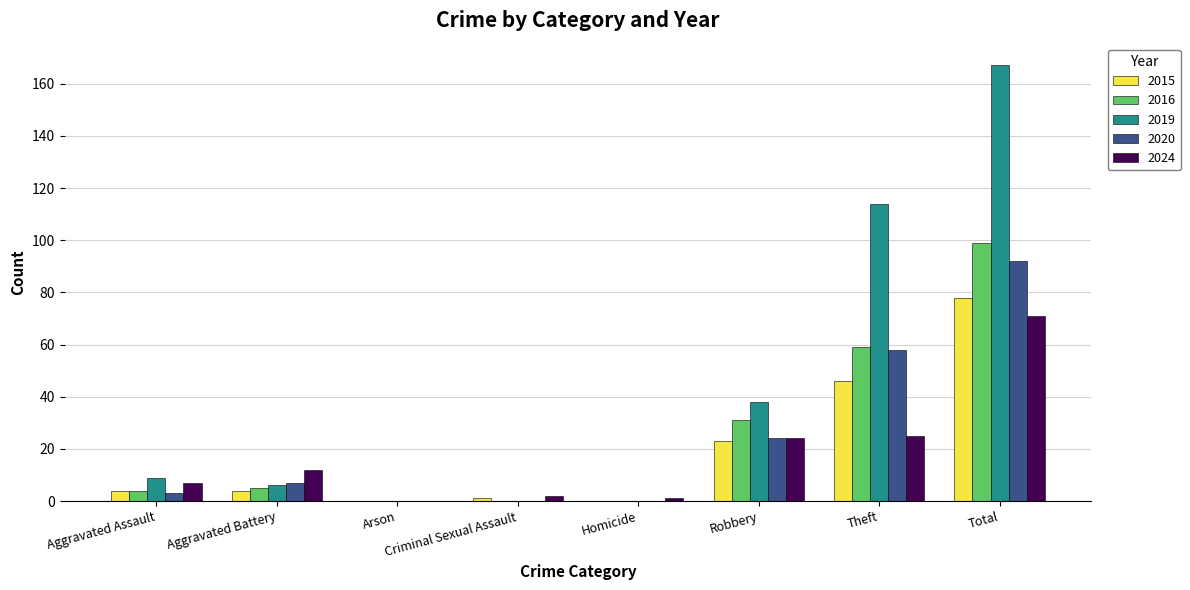

What is the sum of all 2020 values?

184